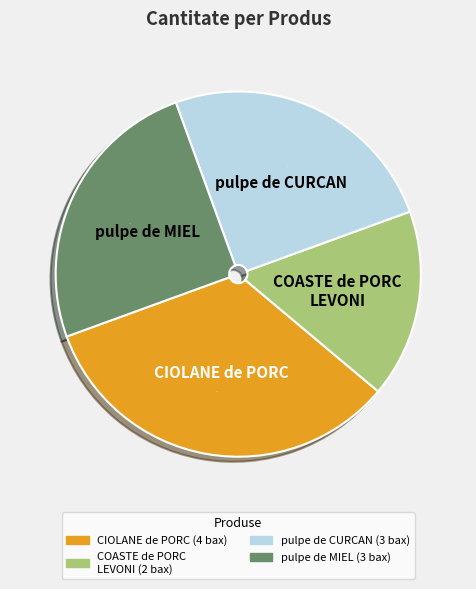

Is there a majority slice in this chart?

No